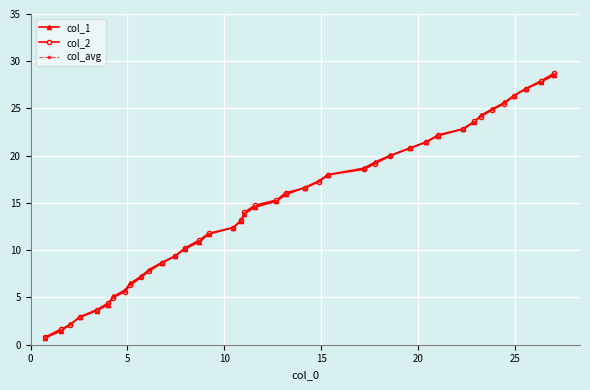

Is this an area chart (filled region under the line)?

No